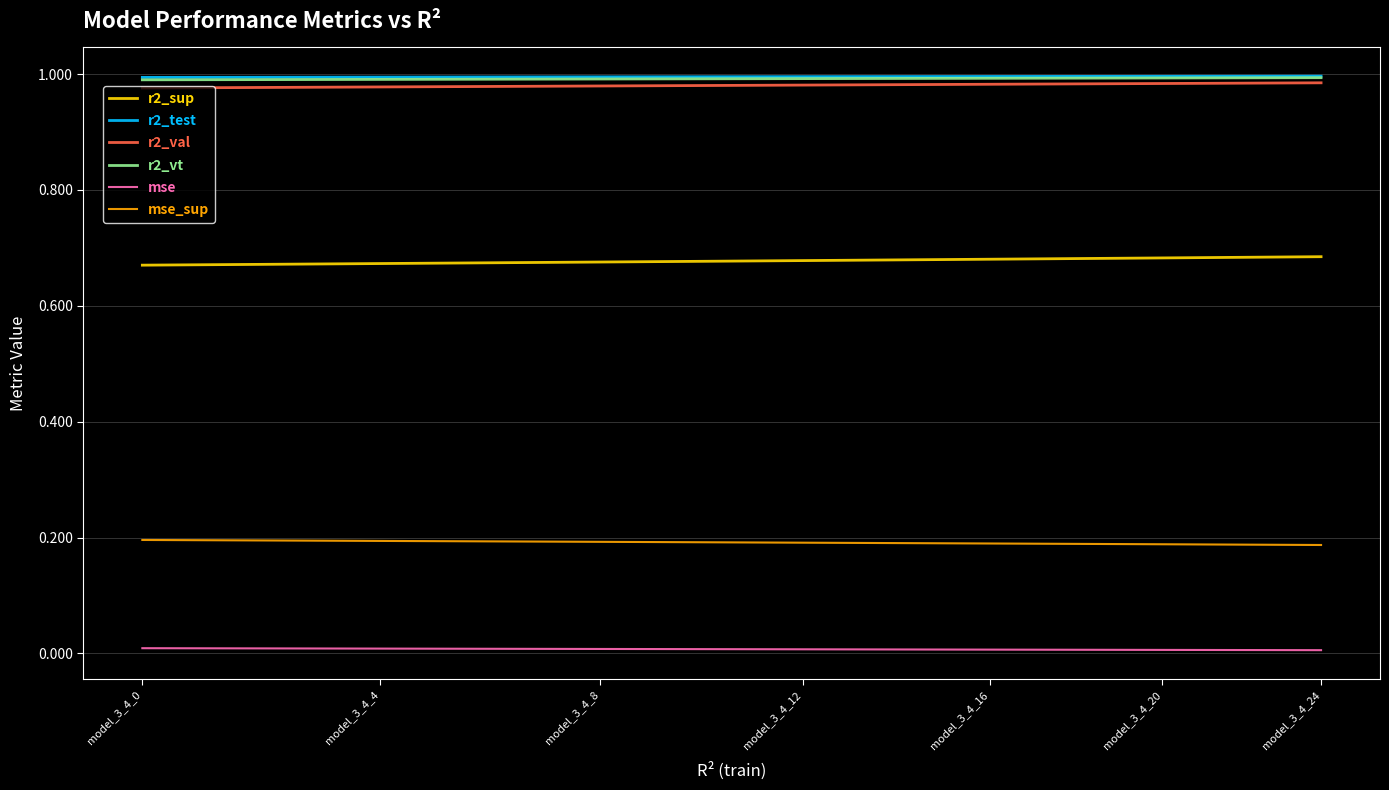

True or false: r2_test and mse intersect in this chart.

False